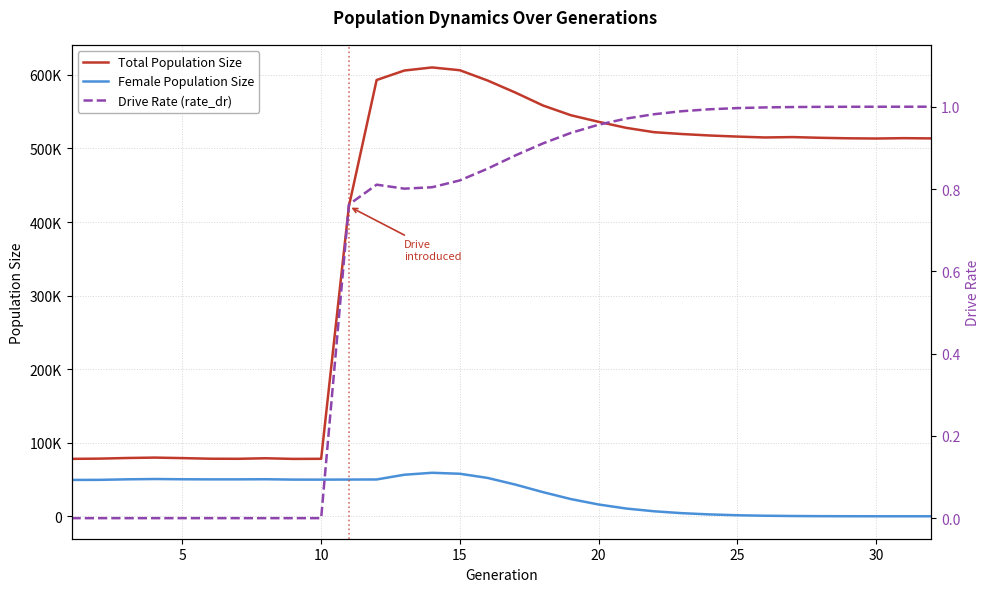

Is the value of Total Population Size at 22 greater than the value of Female Population Size at 25?

Yes